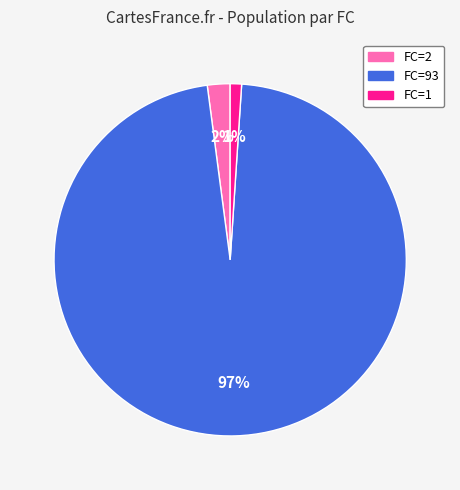

Does FC=93 represent more than half of the total?

Yes